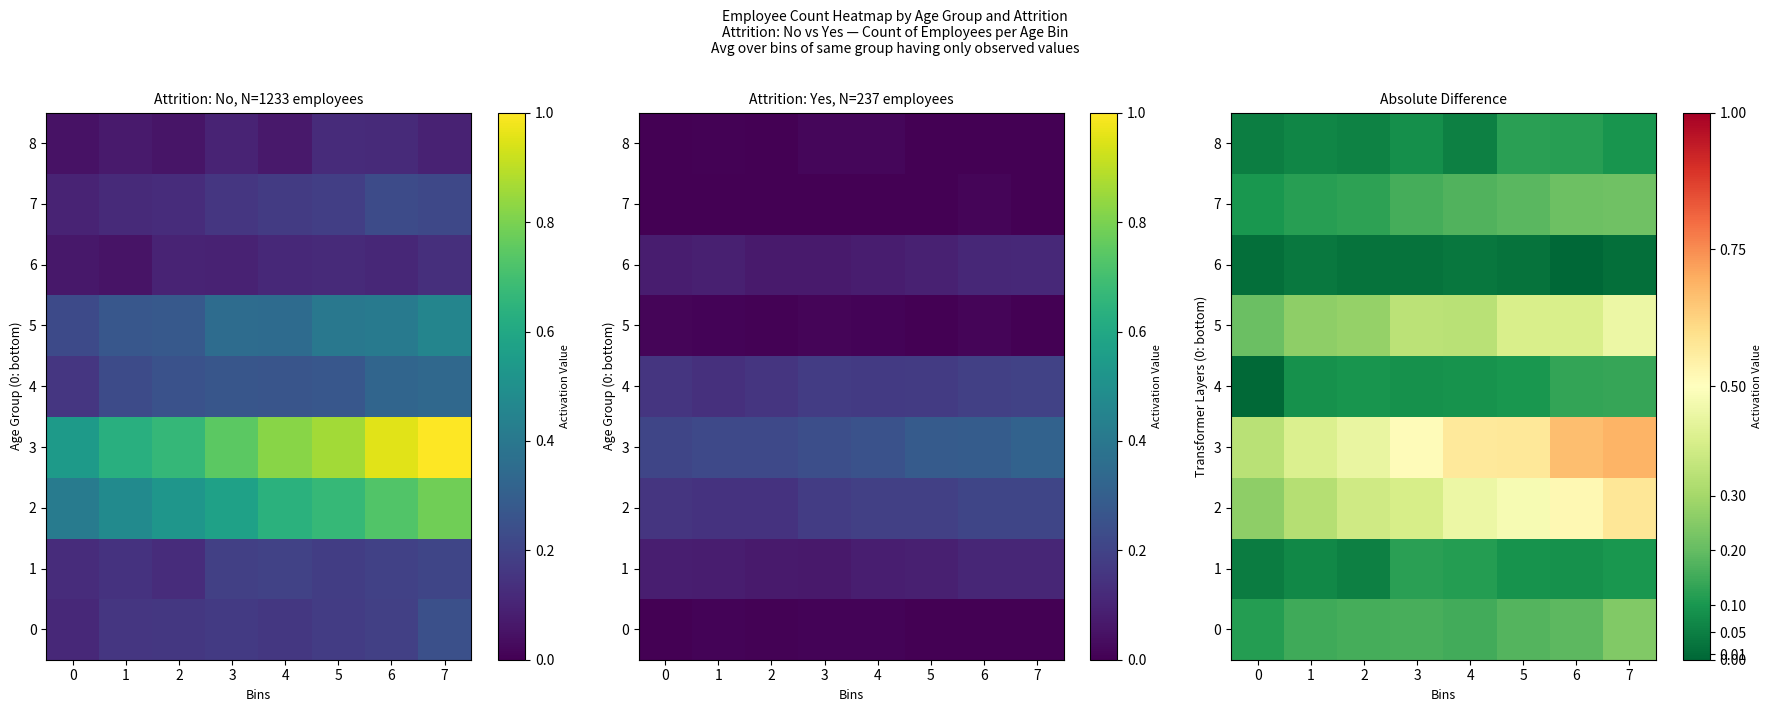

The value of 1 at 6 is 0.1. True or false?

False